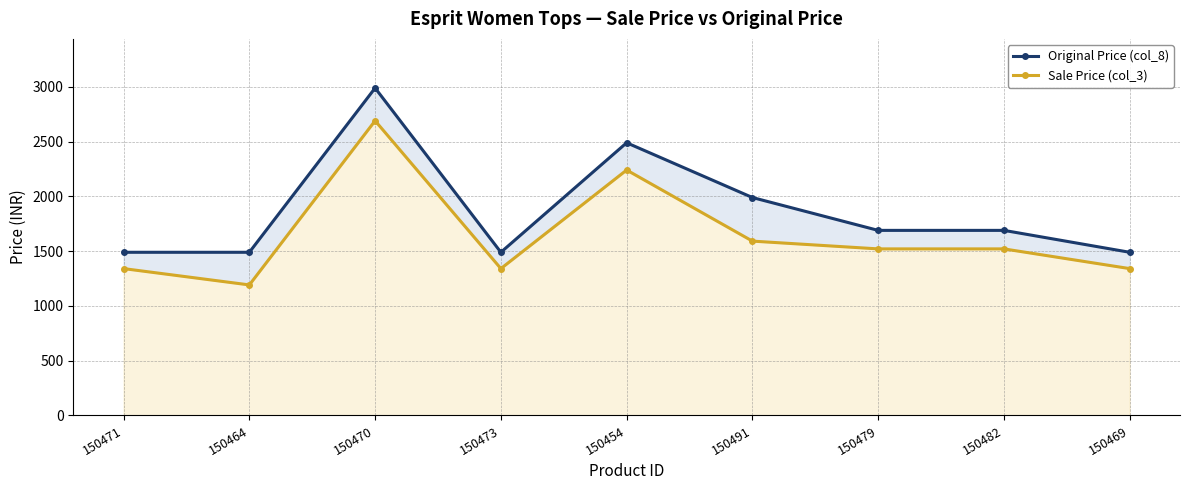

What is the highest value of the Sale Price (col_3) series?

2691